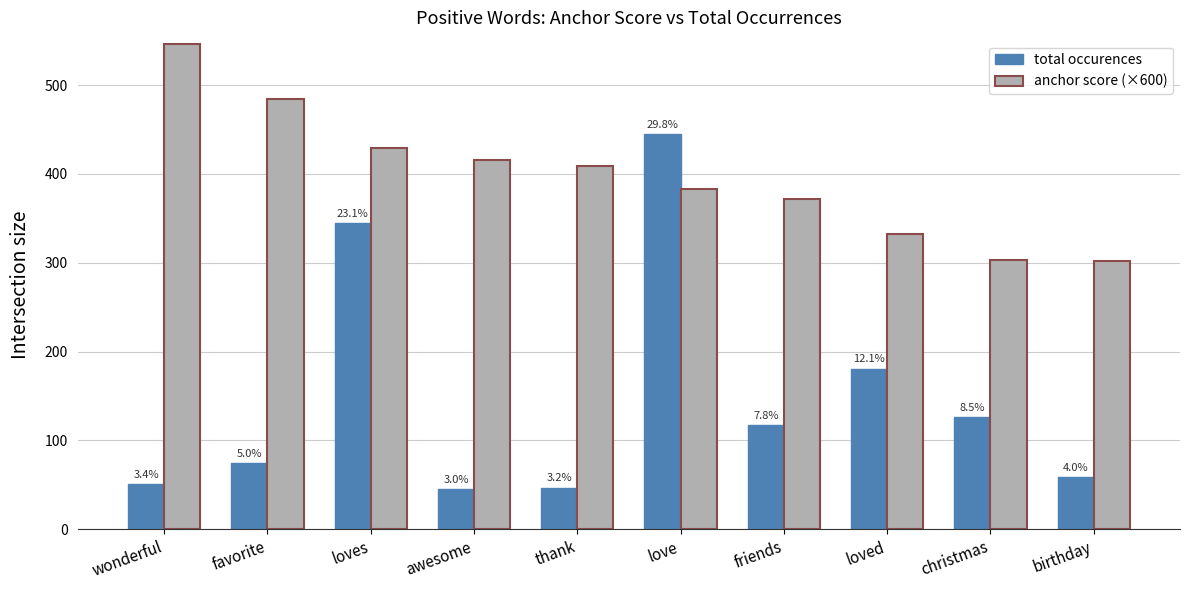

List the series in order of their overall mean, highest first.

anchor score (×600), total occurences